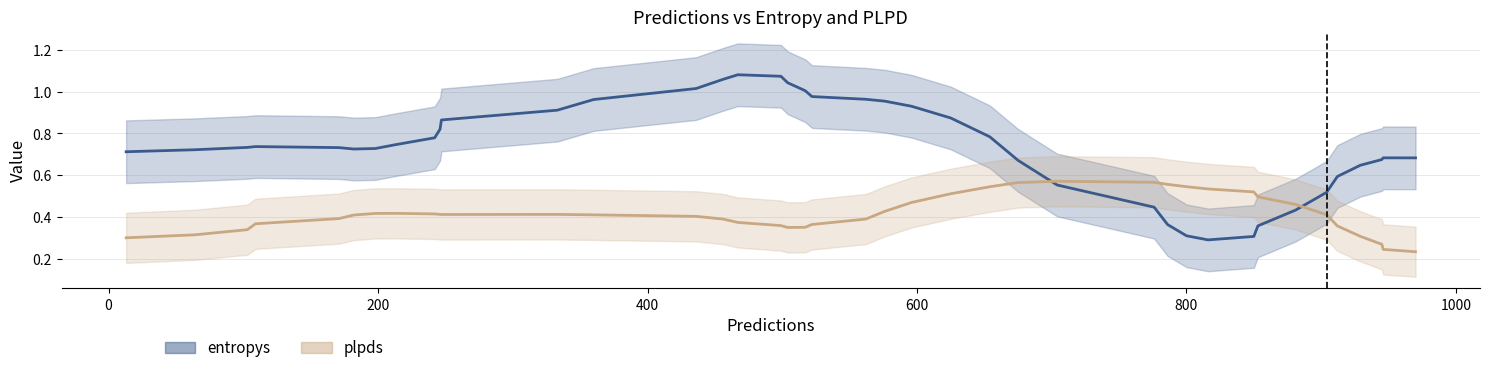

In plpds_line, how many points are higher than both neighbors (excluding endpoints)?

3